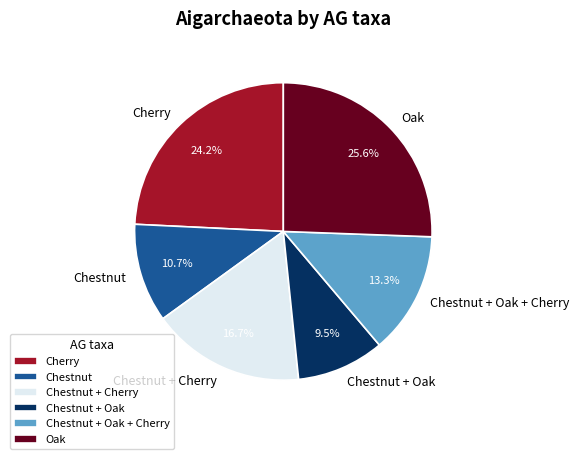

To the nearest percent, what is the difference between the largest and smallest slice percentages?

16%